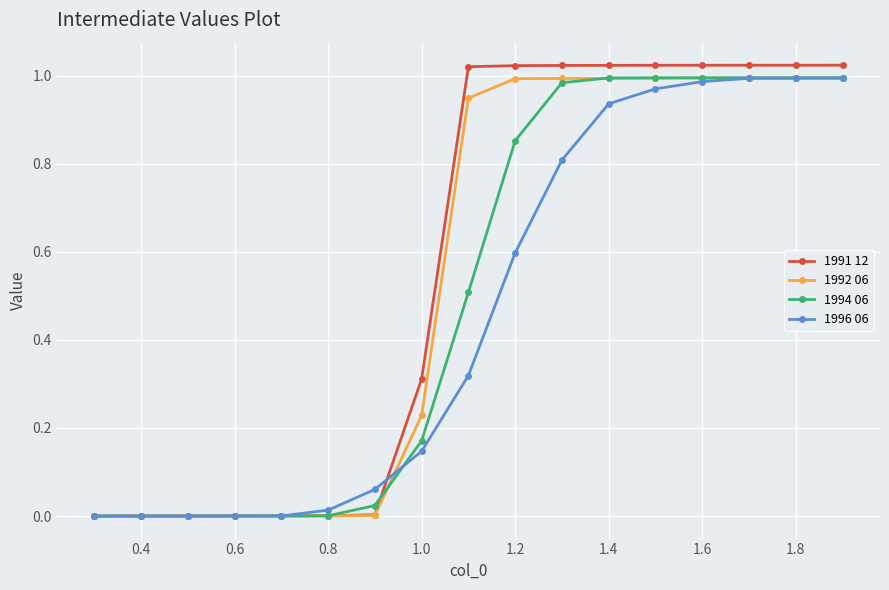

The 1992 06 series shows 0.5 at 1.8. True or false?

False